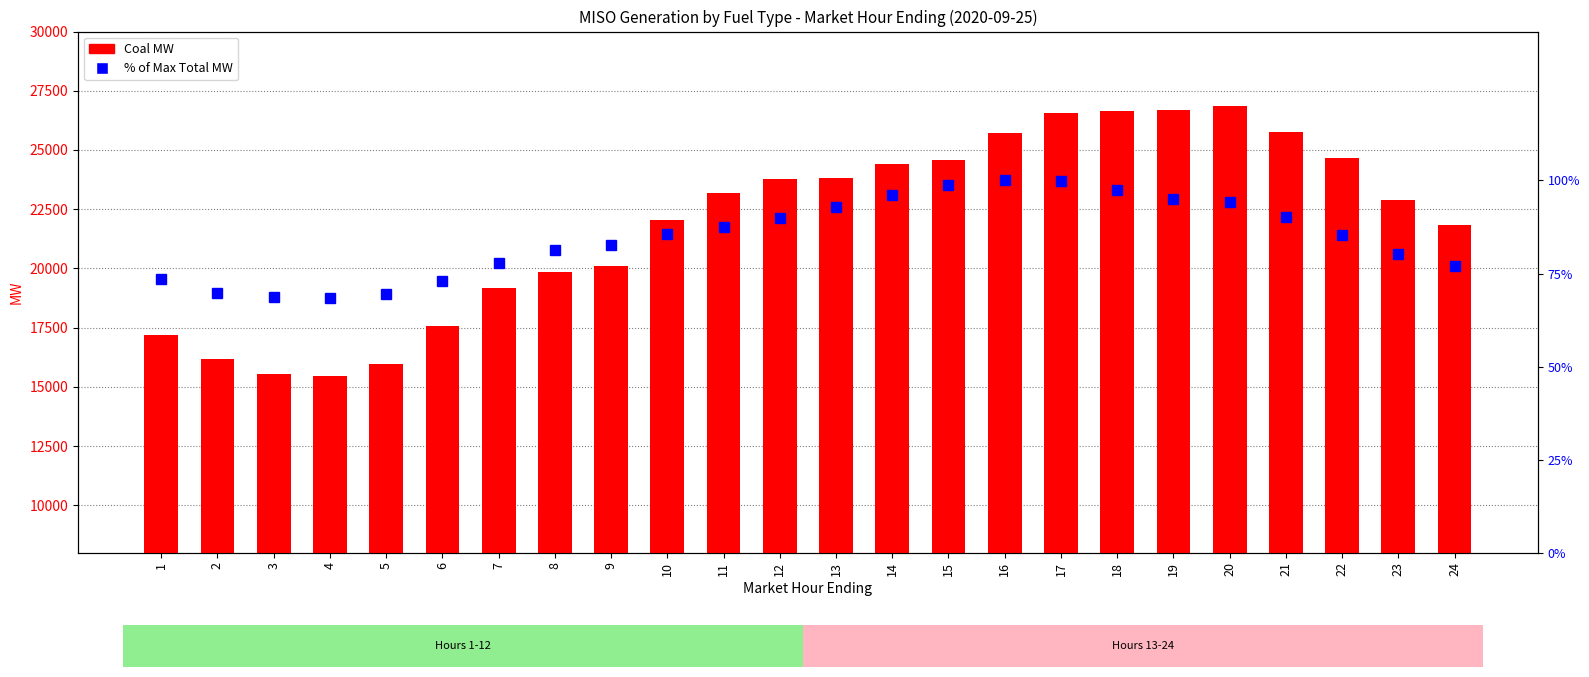

What is the difference between the % of Max Total MW values at 3 and 12?

21.2